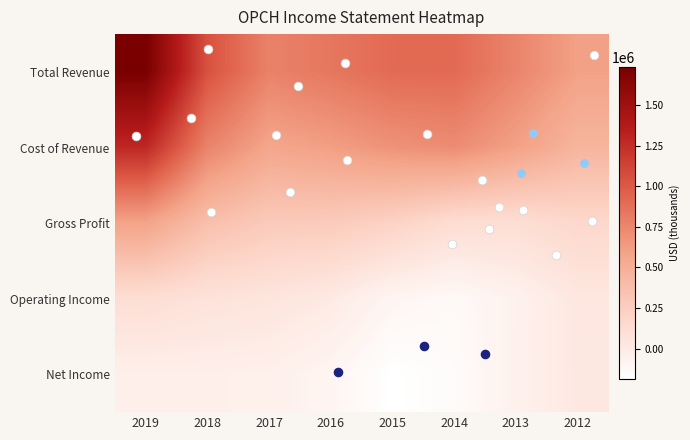

Is it true that Gross Profit equals 243000 at 2018?

True